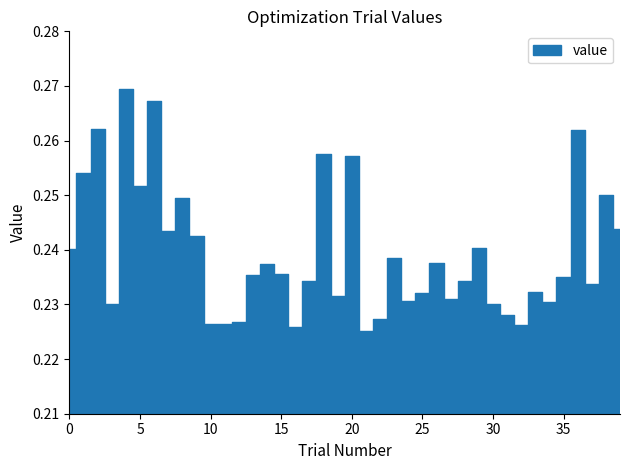

What is the sum of all values?

9.6